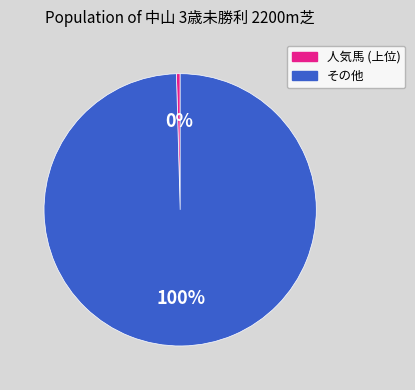

To the nearest percent, what is the average slice percentage?

50%